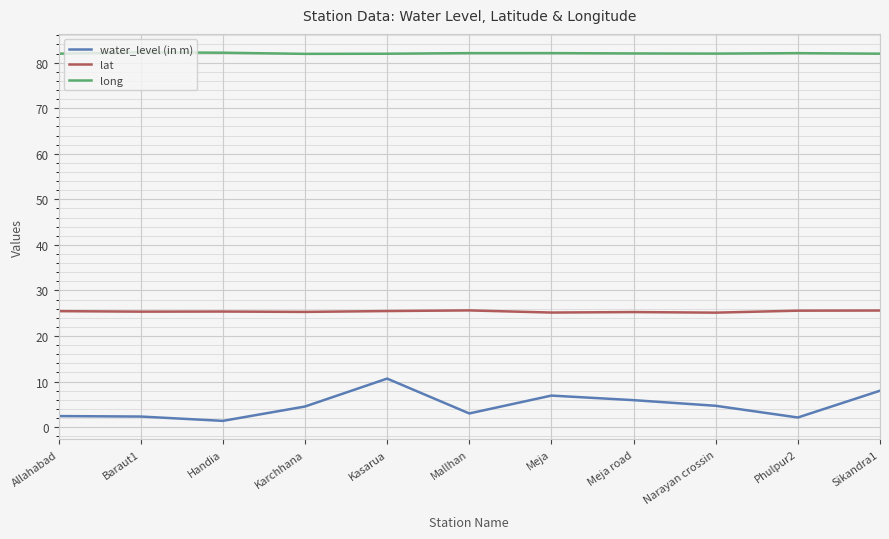

At which category does water_level (in m) reach its first local valley?

Handia